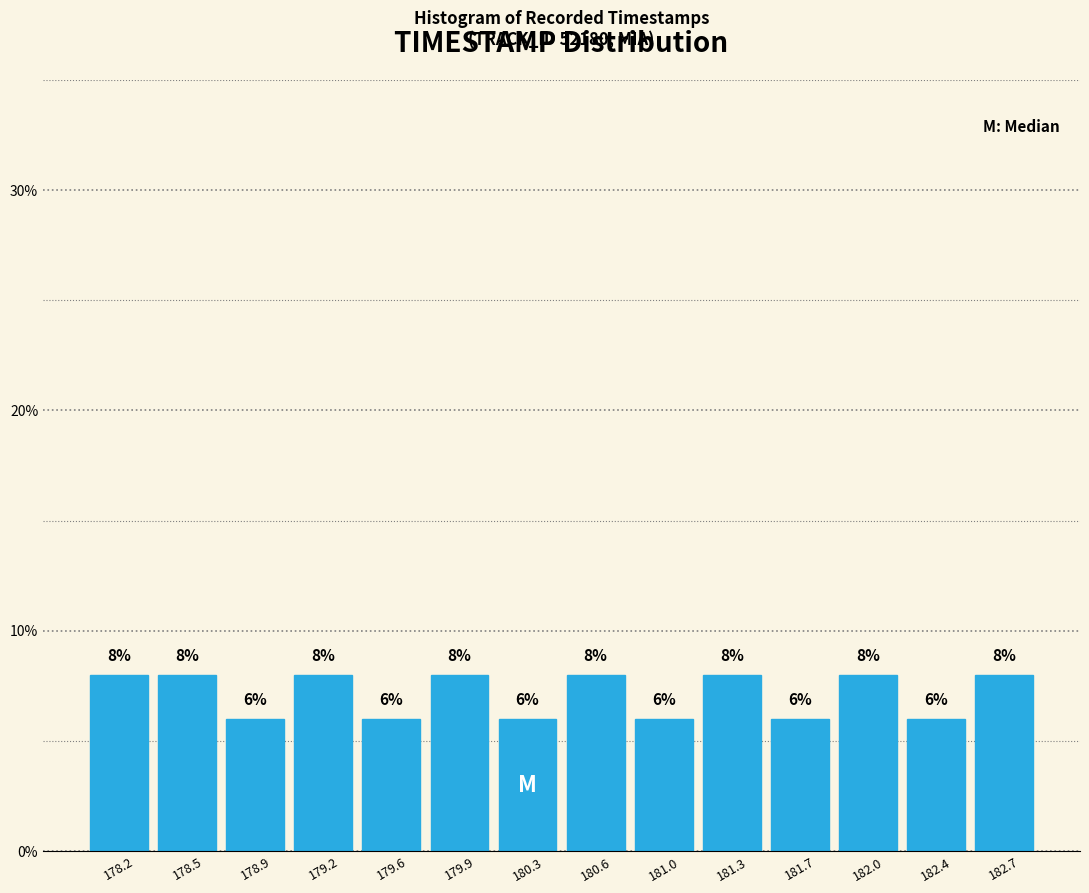

Reading left to right, list every bar in this chart as the range it spans on the x-axis followed by its height. The bar edges are not printed on the chart, so give them approximately, as read against the axis.

178.00 to 178.35: 8
178.35 to 178.70: 8
178.70 to 179.05: 6
179.05 to 179.40: 8
179.40 to 179.75: 6
179.75 to 180.10: 8
180.10 to 180.45: 6
180.45 to 180.80: 8
180.80 to 181.15: 6
181.15 to 181.50: 8
181.50 to 181.85: 6
181.85 to 182.20: 8
182.20 to 182.55: 6
182.55 to 182.90: 8